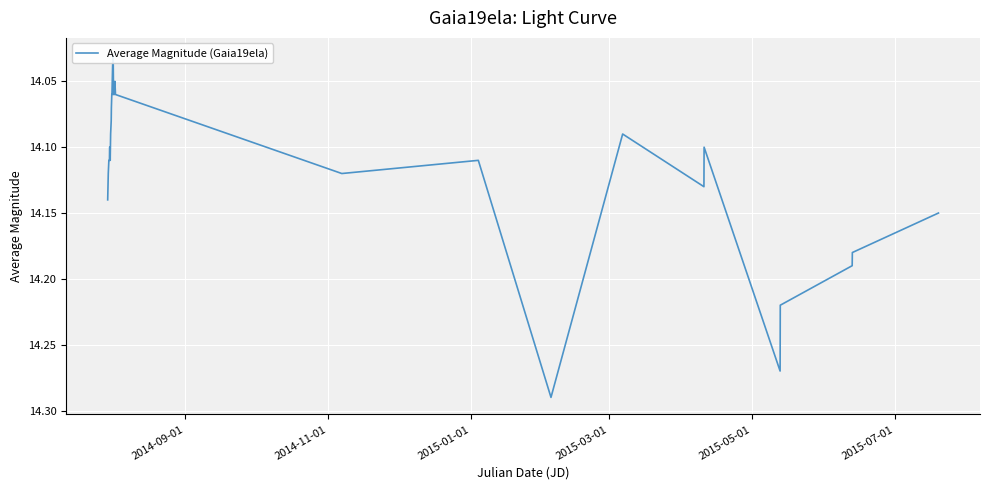

How many points are lower than both their immediate neighbors (excluding endpoints)?

4